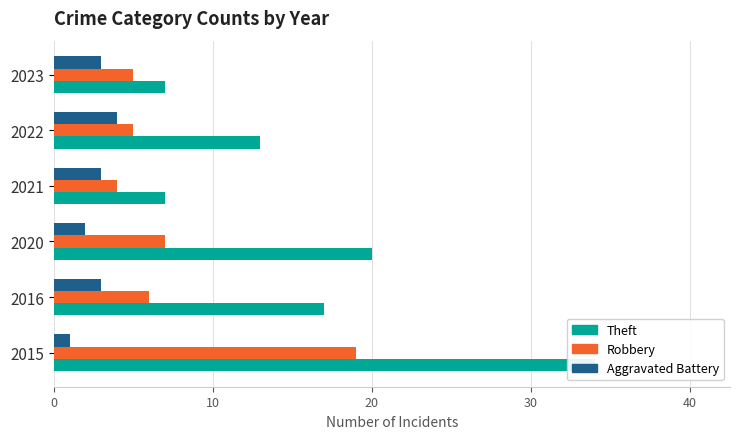

Count the number of categories in the chart.

6